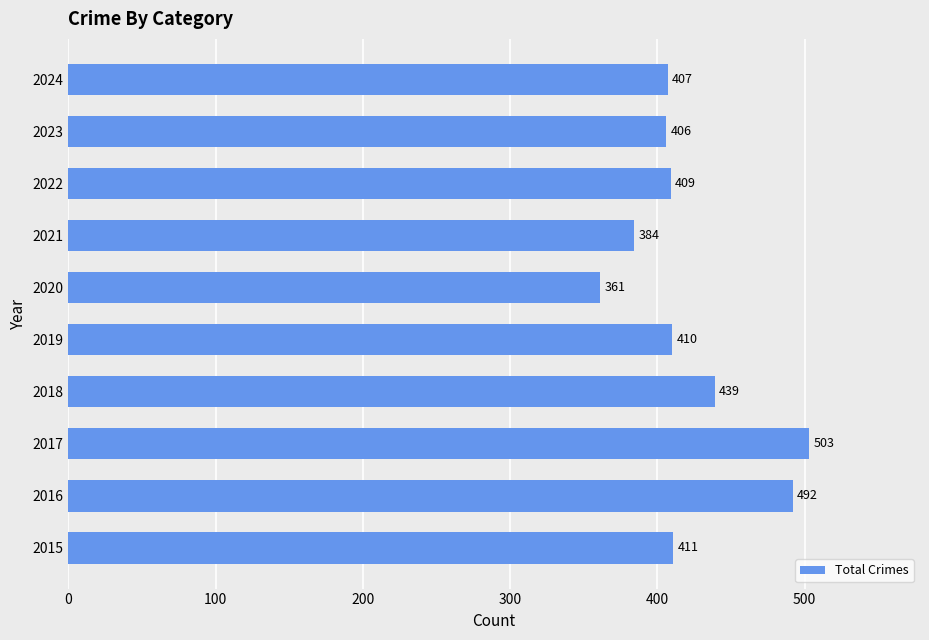

True or false: the data shows 583 at 2015.

False